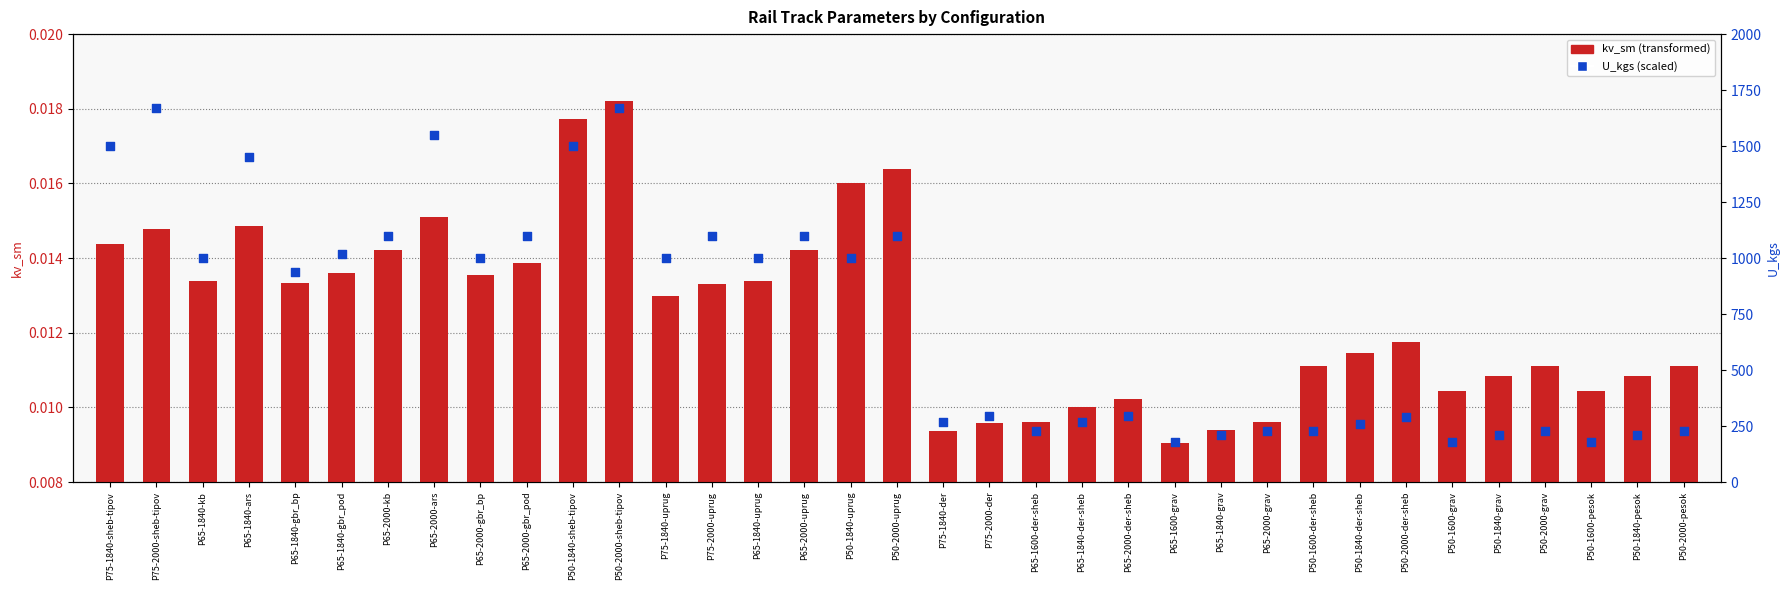

Which series reaches the maximum Y coordinate?

U_kgs